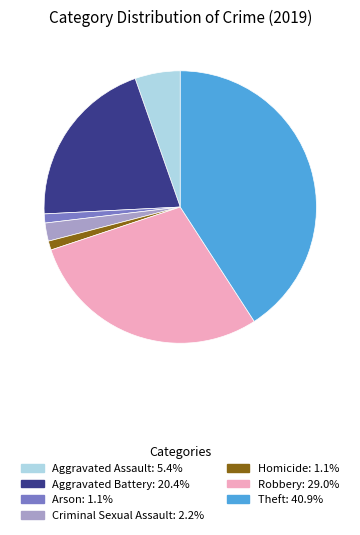

How many segments does this pie chart have?

7